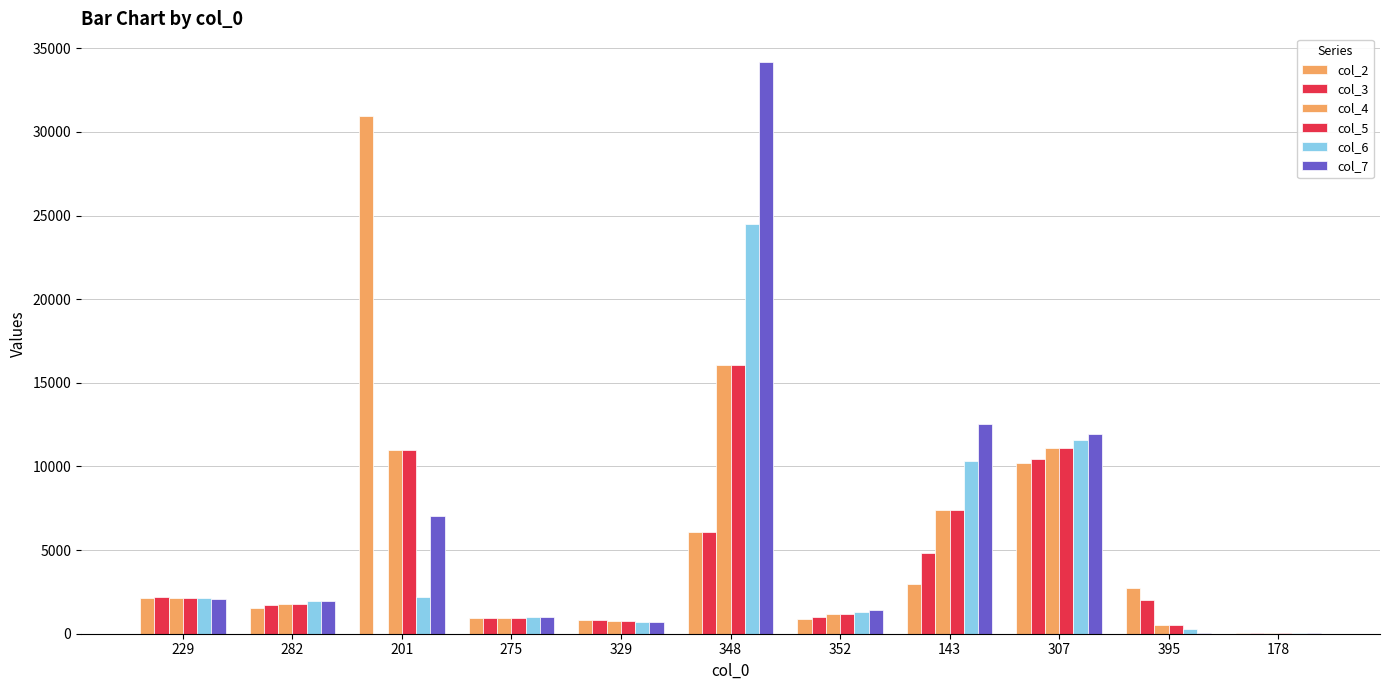

Are the bars horizontal?

No